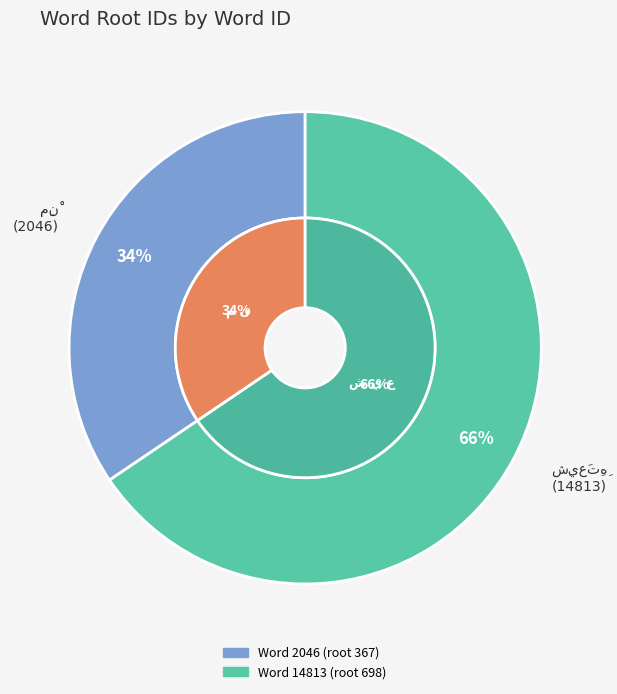

What is the change in value from 2046 to 14813?

+331